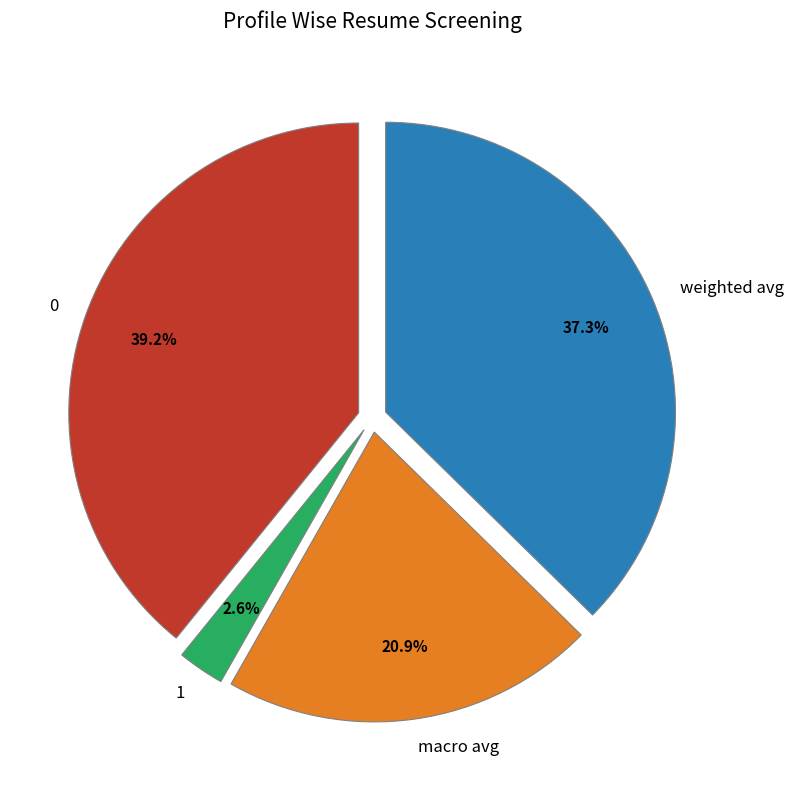

Does 0 represent more than half of the total?

No